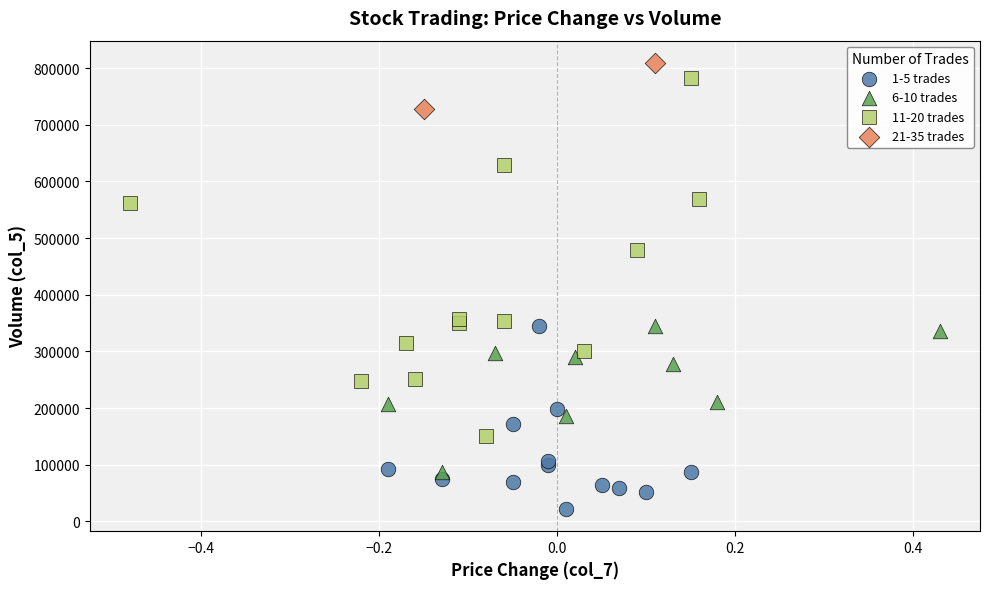

Which series contains the lowest Y value?

1-5 trades